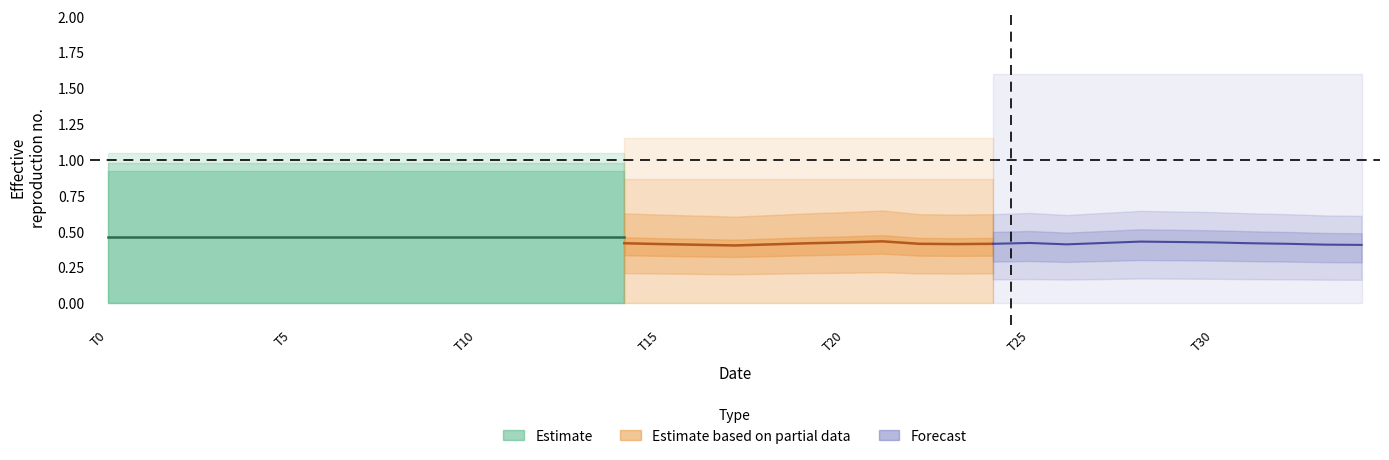

Does the chart have visible grid lines?

No